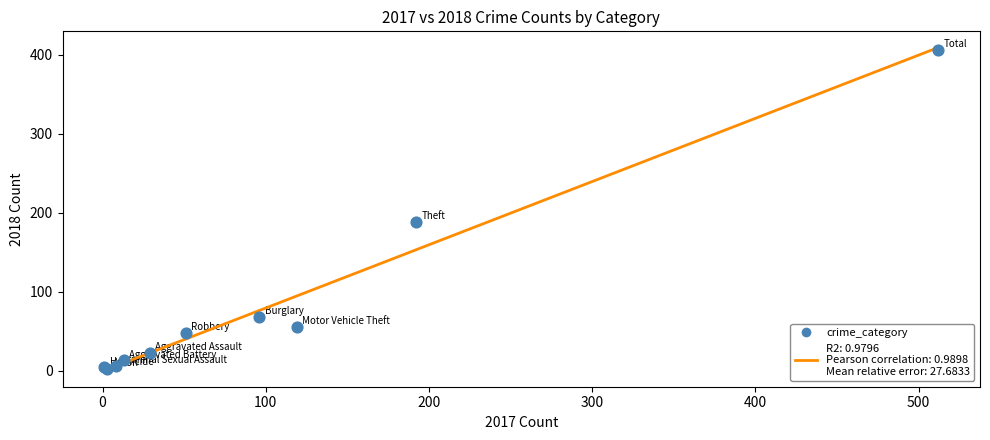

What Y value in the scatter plot is closest to 204?

188